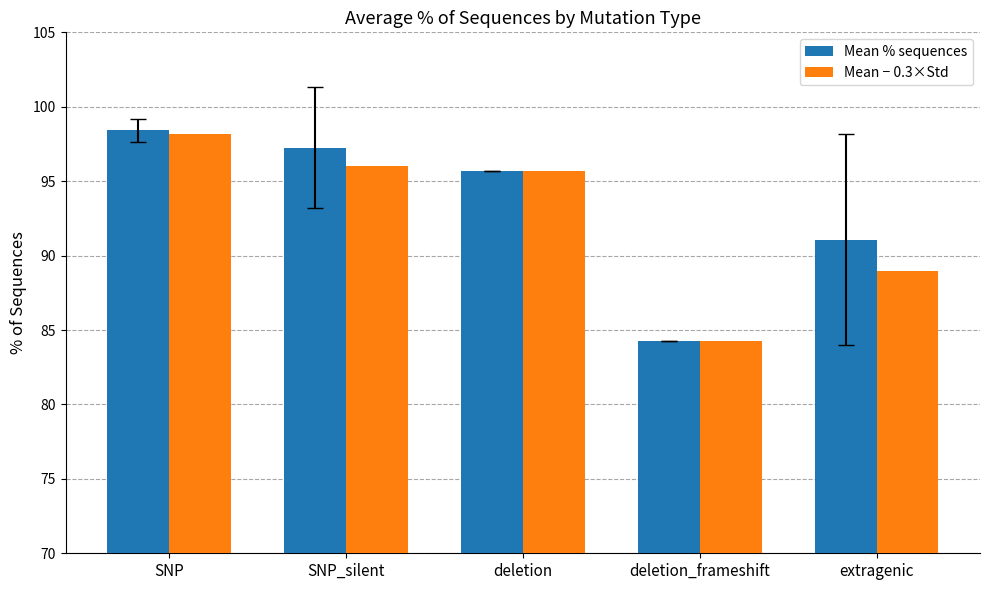

Reading left to right, extract all data points from this chart.

Mean % sequences: SNP=98.4	SNP_silent=97.3	deletion=95.7	deletion_frameshift=84.3	extragenic=91.1
Mean − 0.3×Std: SNP=98.2	SNP_silent=96.0	deletion=95.7	deletion_frameshift=84.3	extragenic=89.0